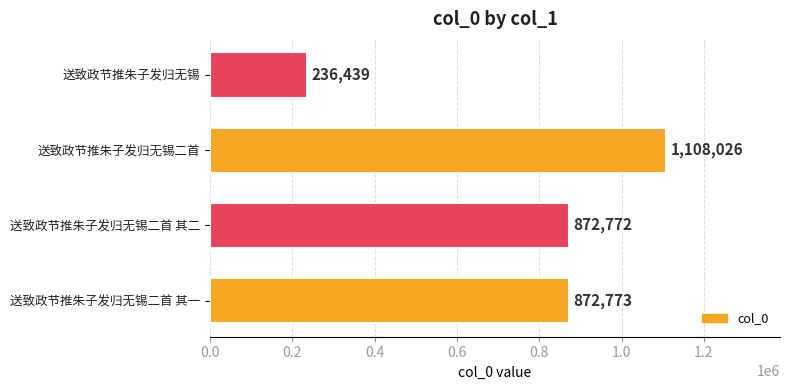

List the labels in order of value, largest first.

送致政节推朱子发归无锡二首, 送致政节推朱子发归无锡二首 其一, 送致政节推朱子发归无锡二首 其二, 送致政节推朱子发归无锡